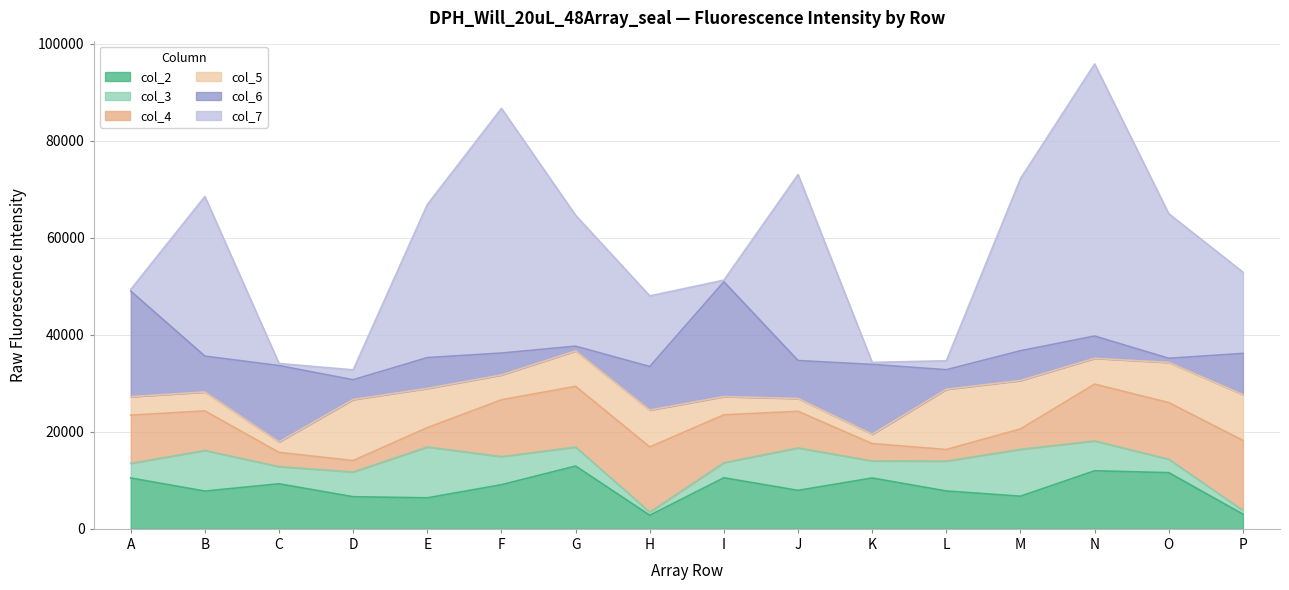

Where is the first local maximum for col_5?

B